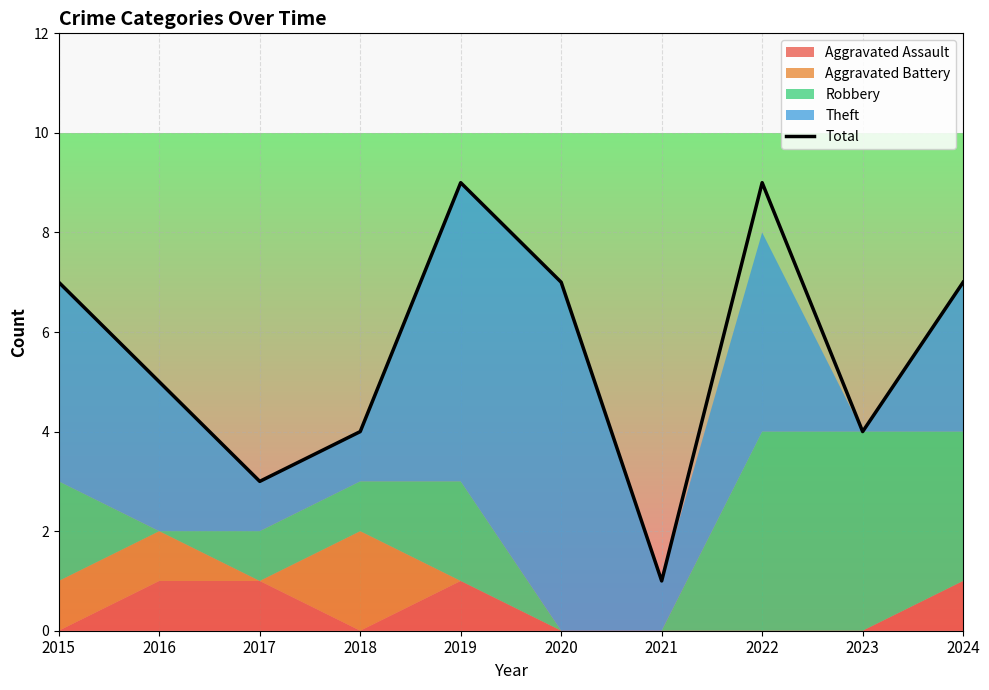

How many values are between 4 and 7?

6